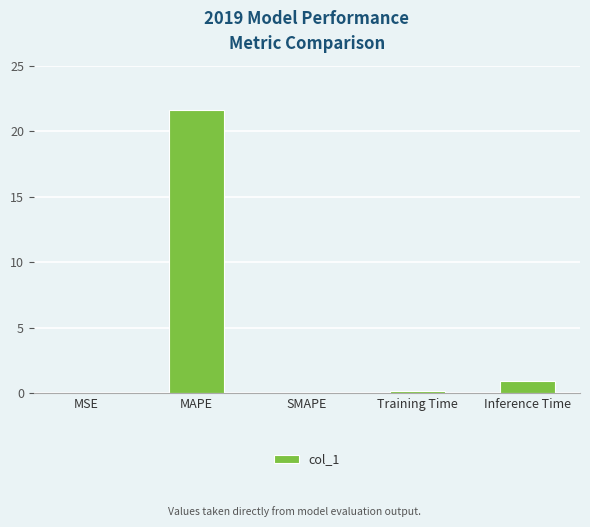

Where is the data nearest to the value 10?

Inference Time